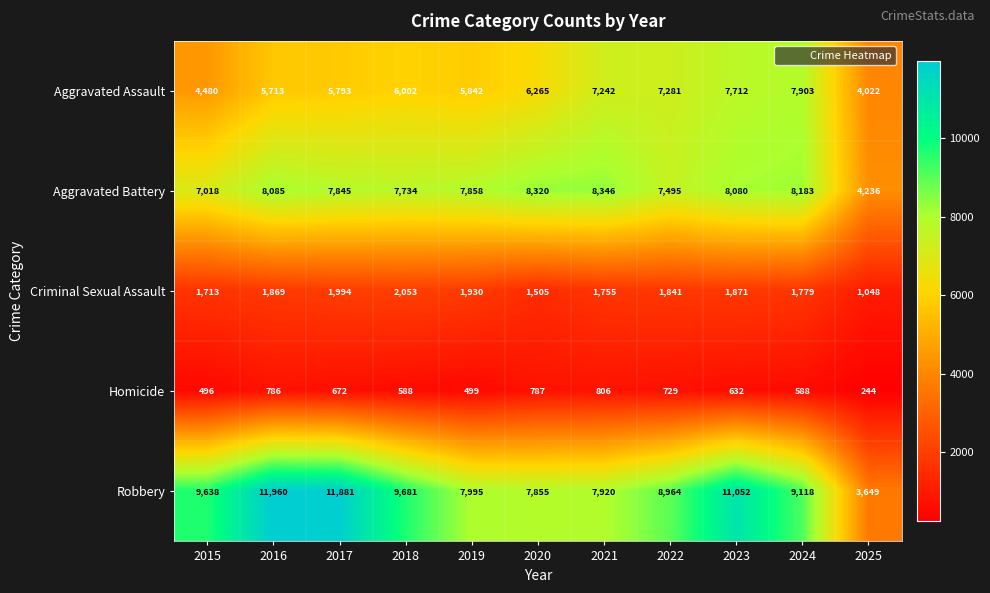

What is the difference between the maximum and minimum values in the Criminal Sexual Assault series?

1005